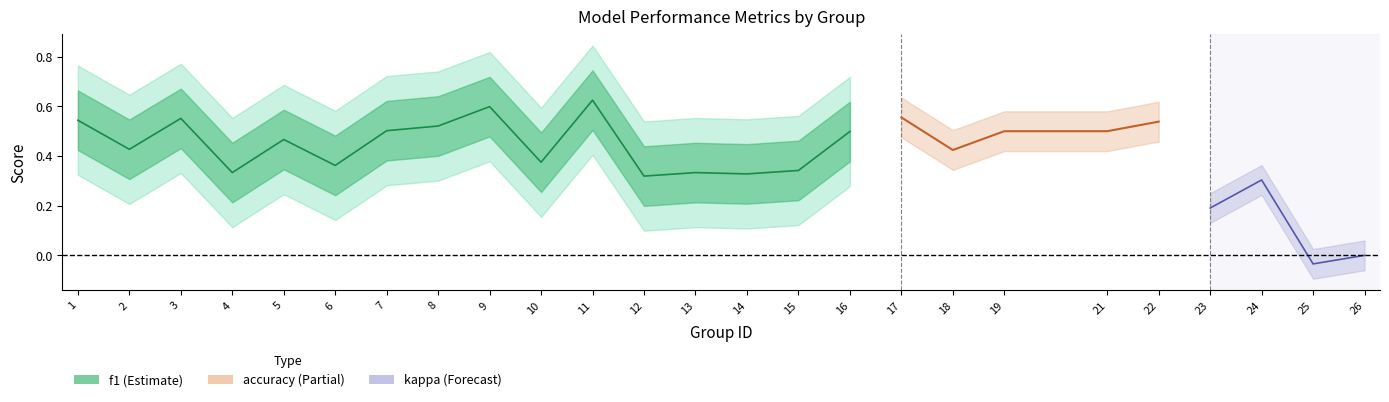

True or false: f1 and kappa cross at least once.

False